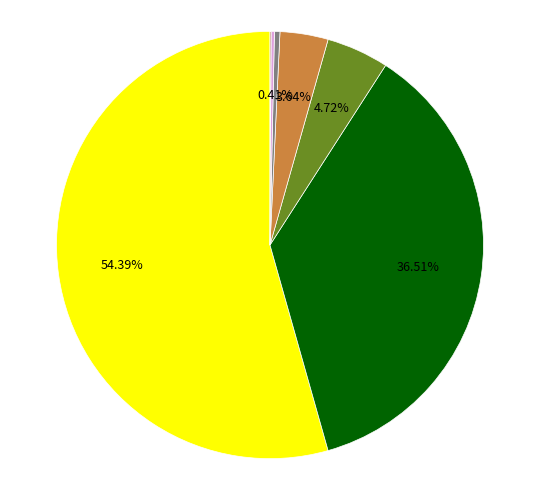

Is there any slice that represents more than half of the pie?

Yes